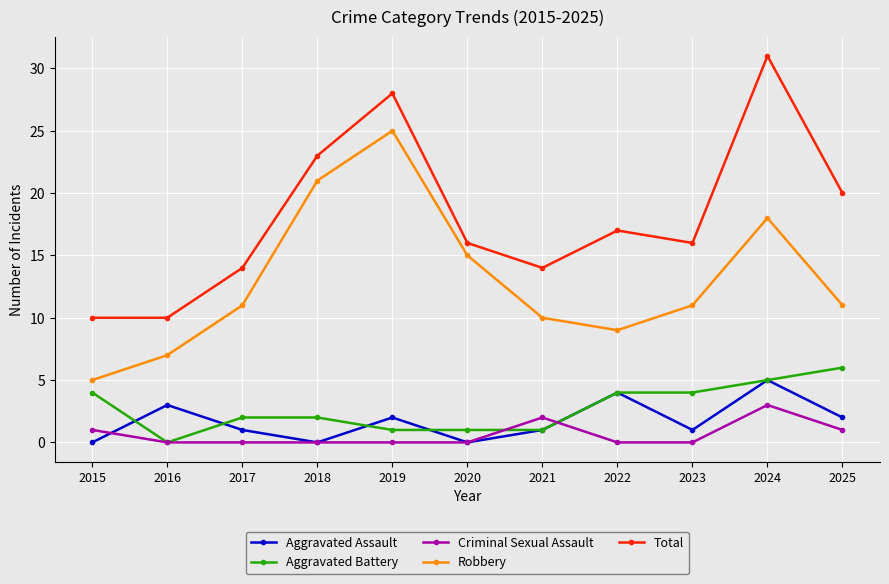

At which label does Criminal Sexual Assault reach its peak?

2024